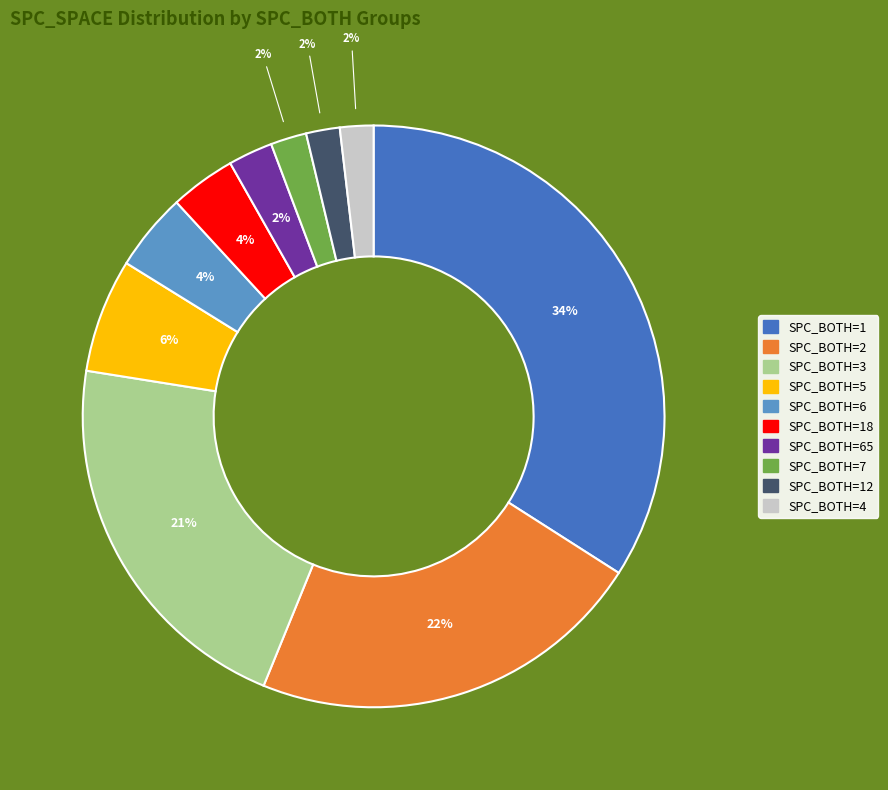

Count the number of slices in the pie.

10